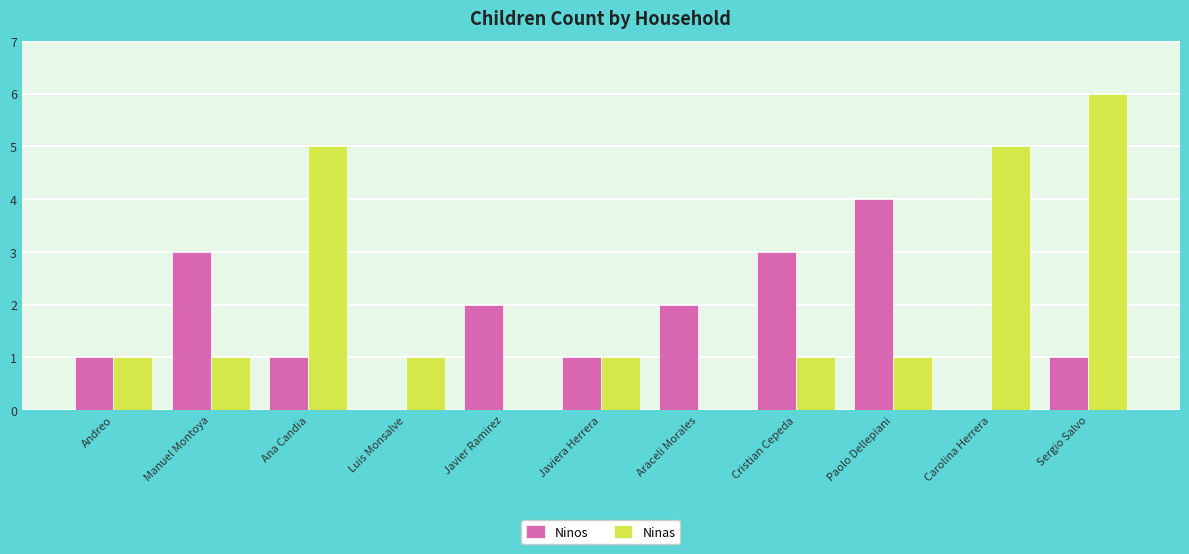

Is the value of Ninas at Javier Ramirez greater than the value of Ninos at Ana Candia?

No